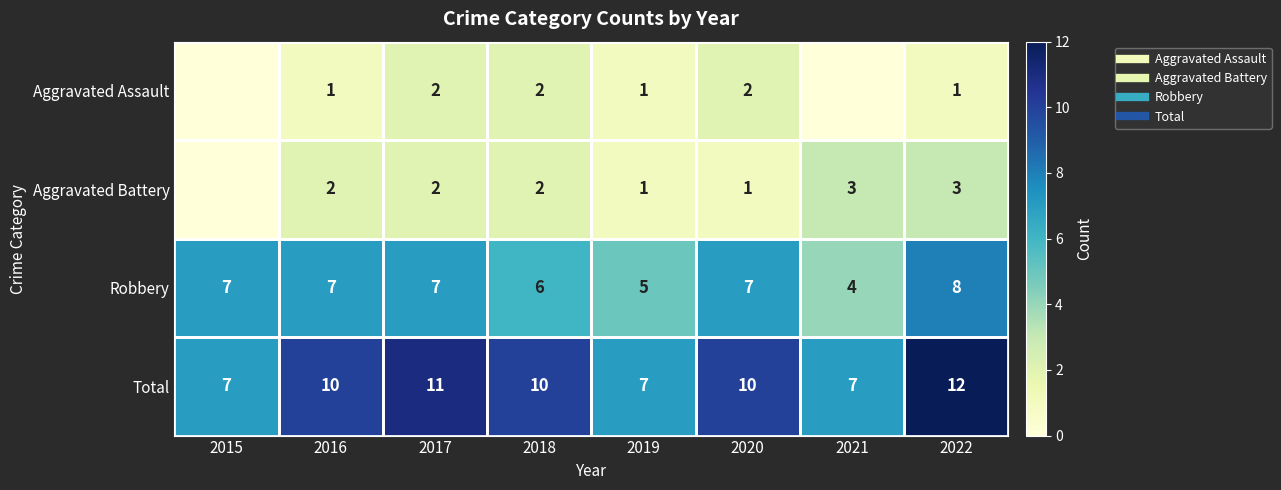

Which has a higher value, 2015 or 2016?

2016